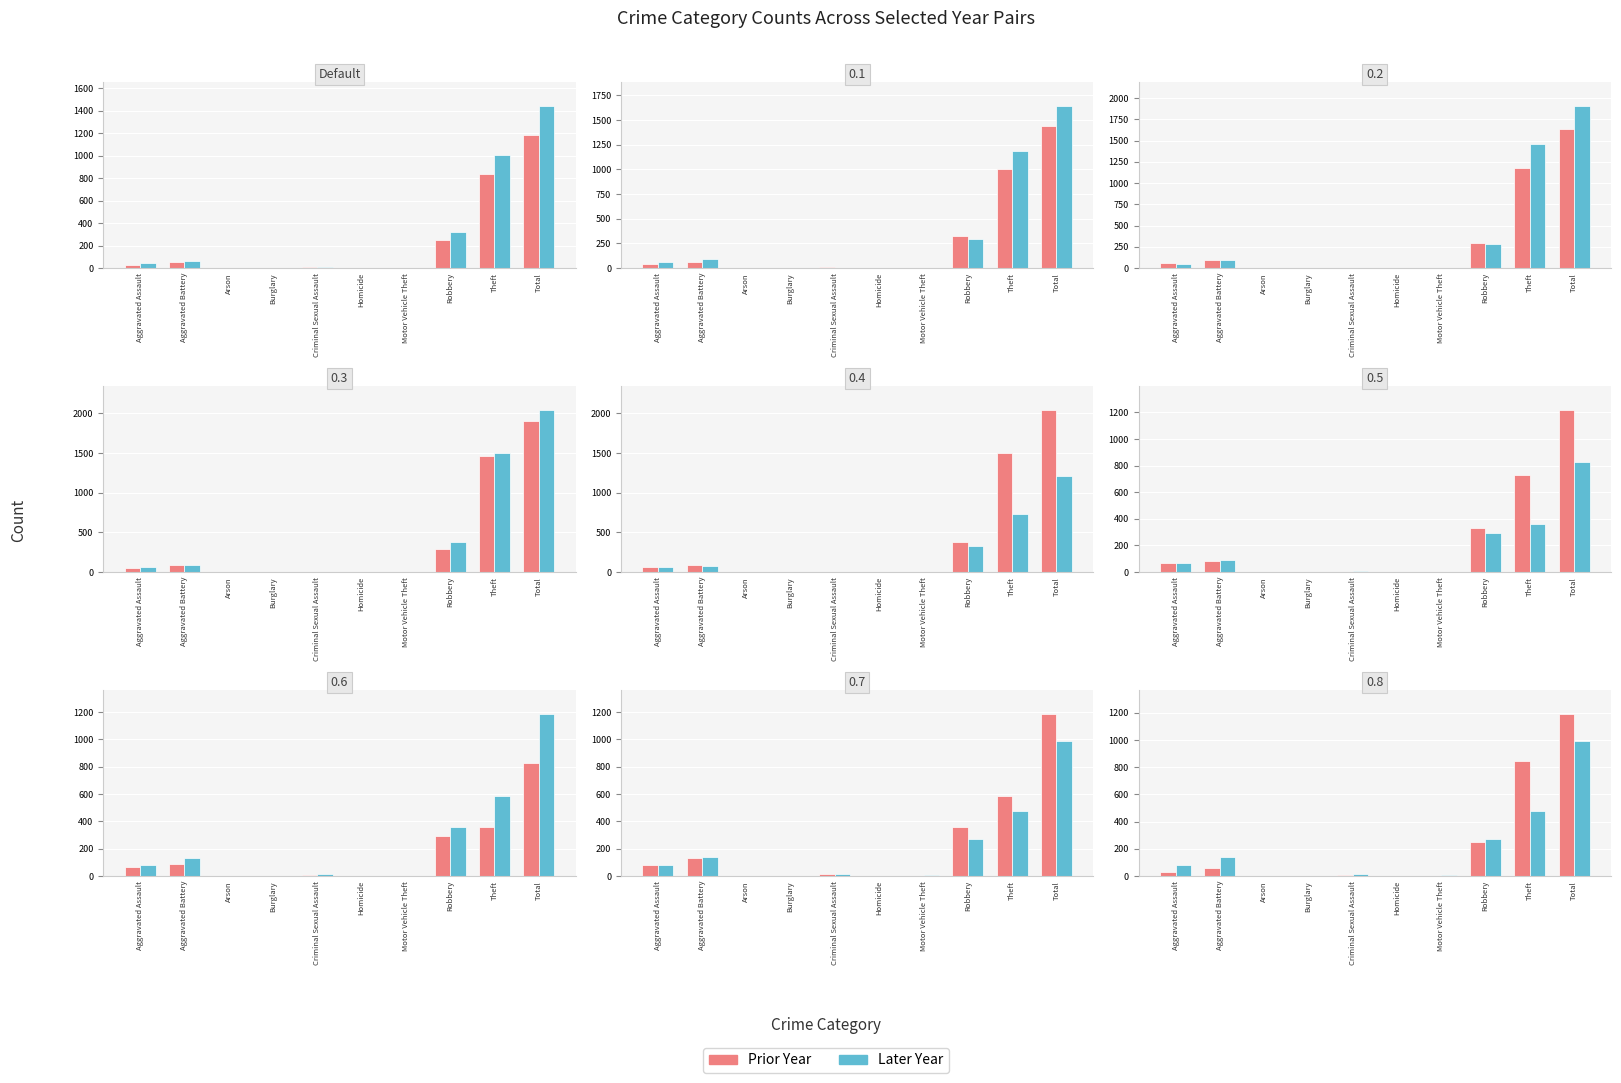

Is the value of 2021 at Criminal Sexual Assault greater than the value of 2022 at Aggravated Assault?

No